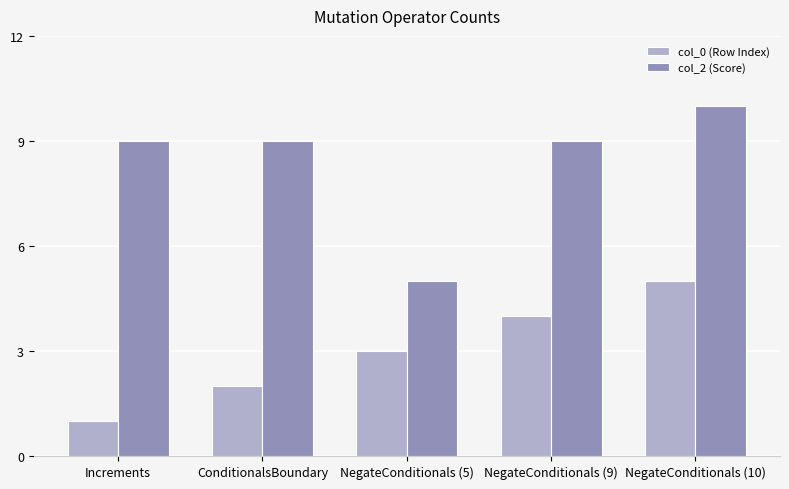

What is the average value of the col_2 (Score) series?

8